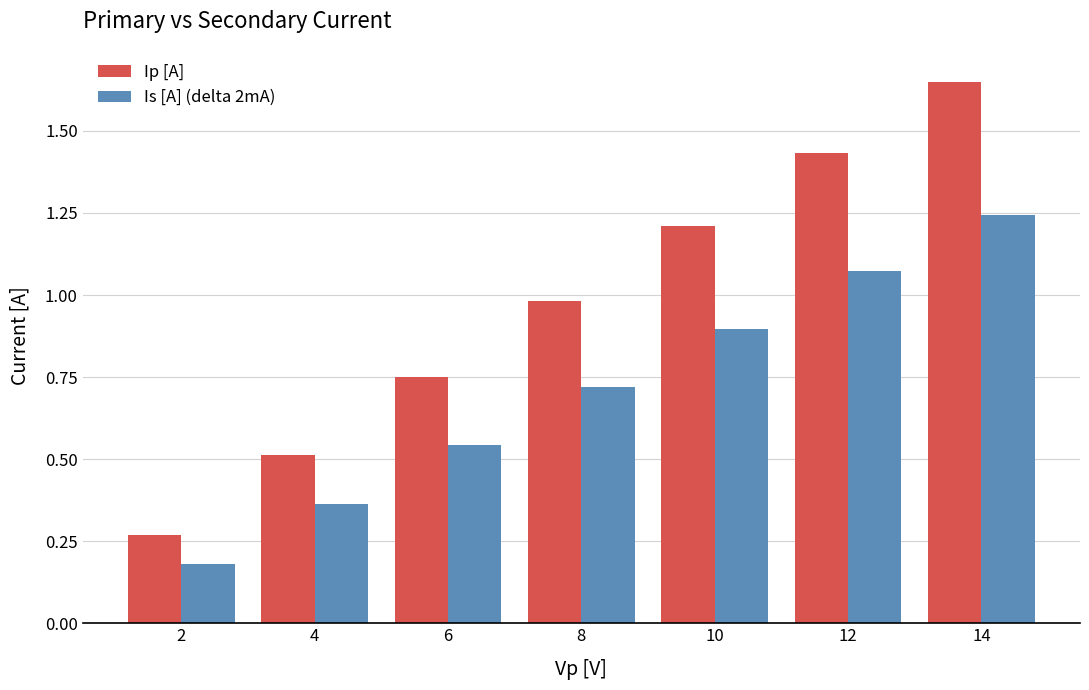

Which series changed the most between 2 and 14?

Ip [A]